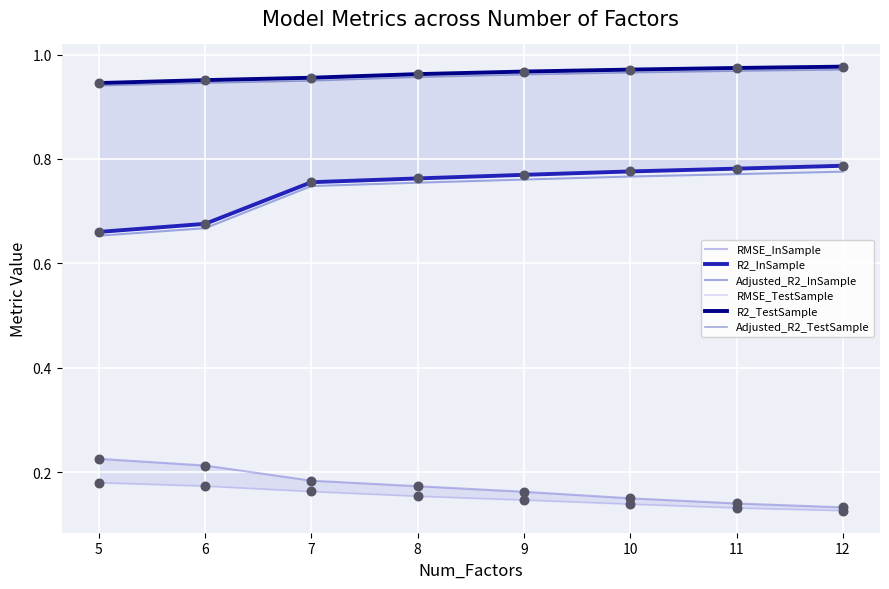

At which category is the sum across all series the highest?

12